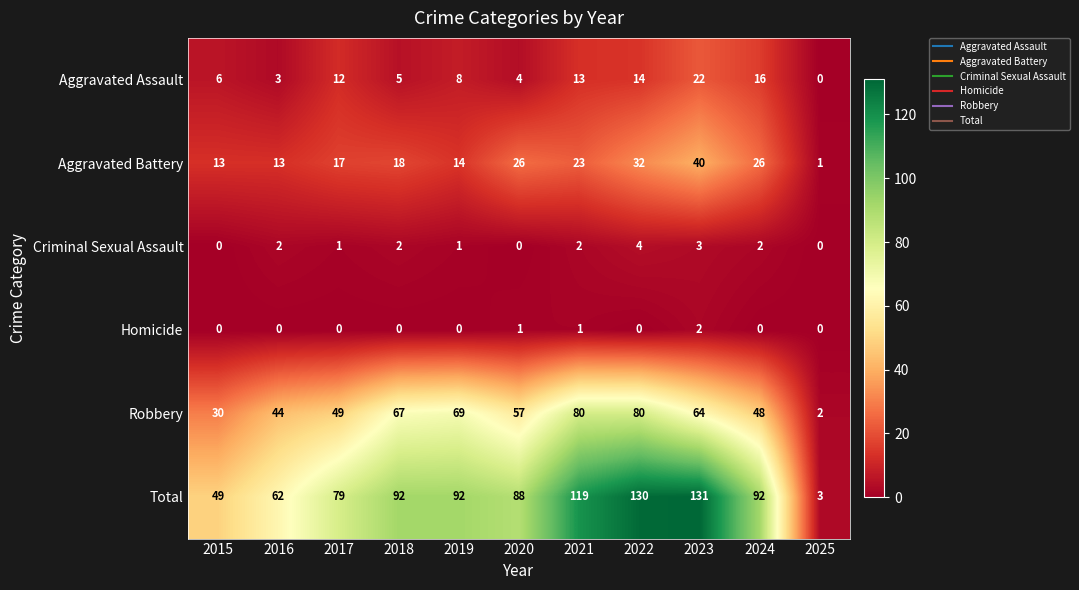

What is the minimum value for Total?

3